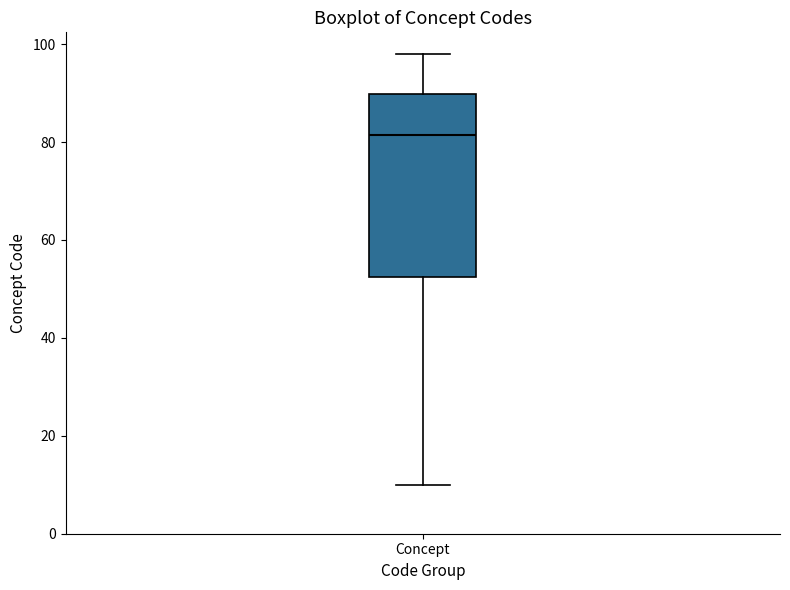

Read this box plot against the y-axis: the position of the median line, the range covered by the box, and the ends of both whiskers. The values are not printed on the chart, so give them approximately, as read against the axis.

median 82, box 52 to 90, whiskers 10 to 98